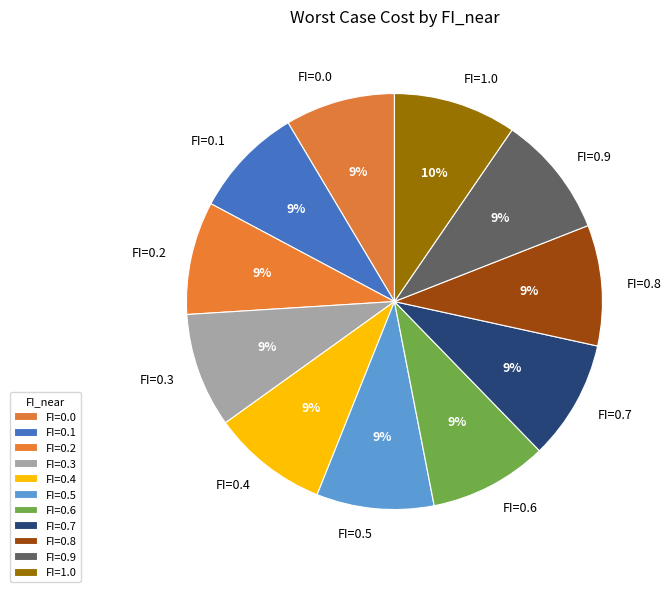

Count the number of slices in the pie.

11